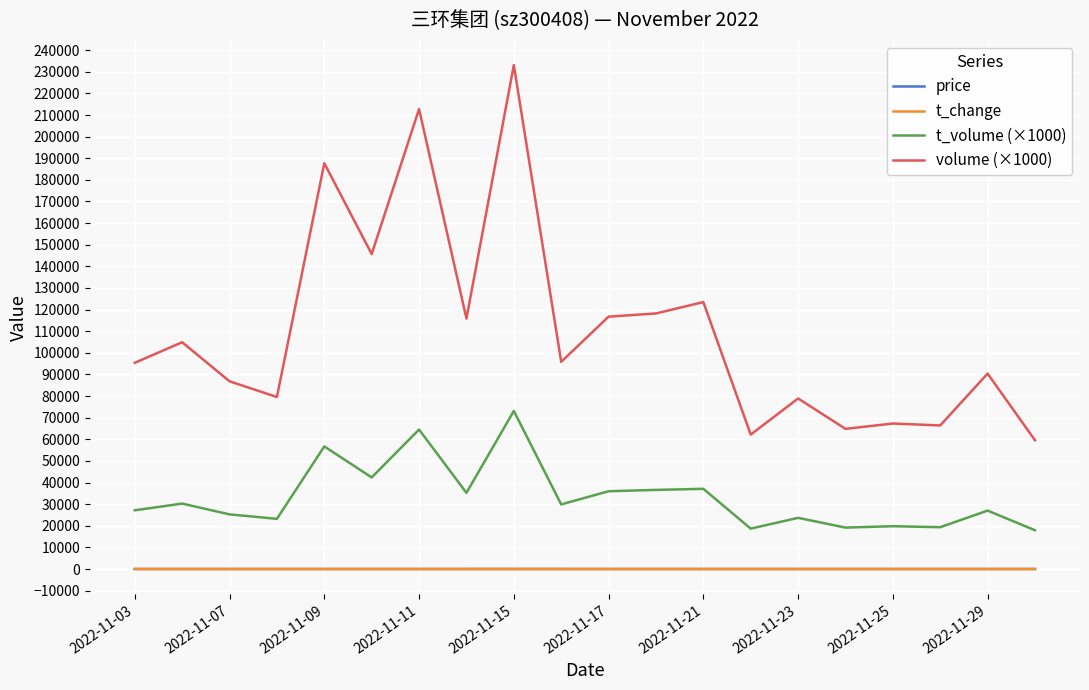

Does the chart have visible grid lines?

Yes